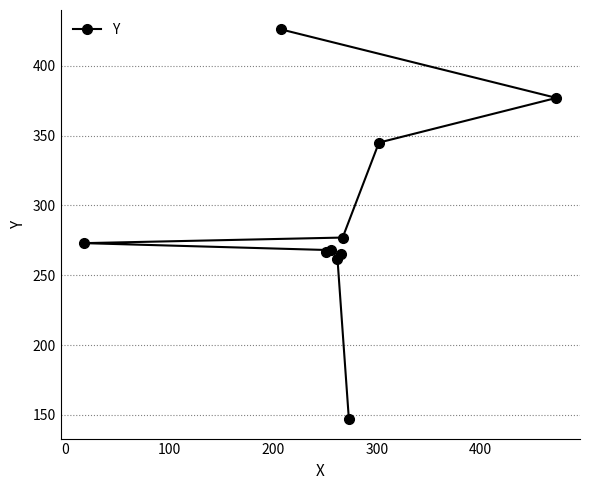

What is the smallest value displayed?

147